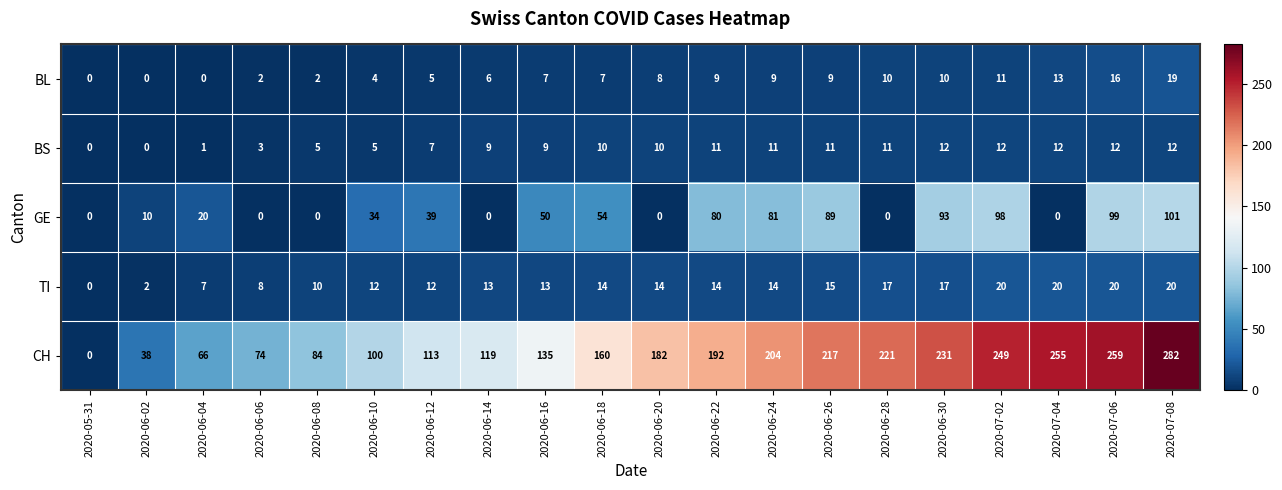

The value of BL at 2020-06-18 is 7. True or false?

True